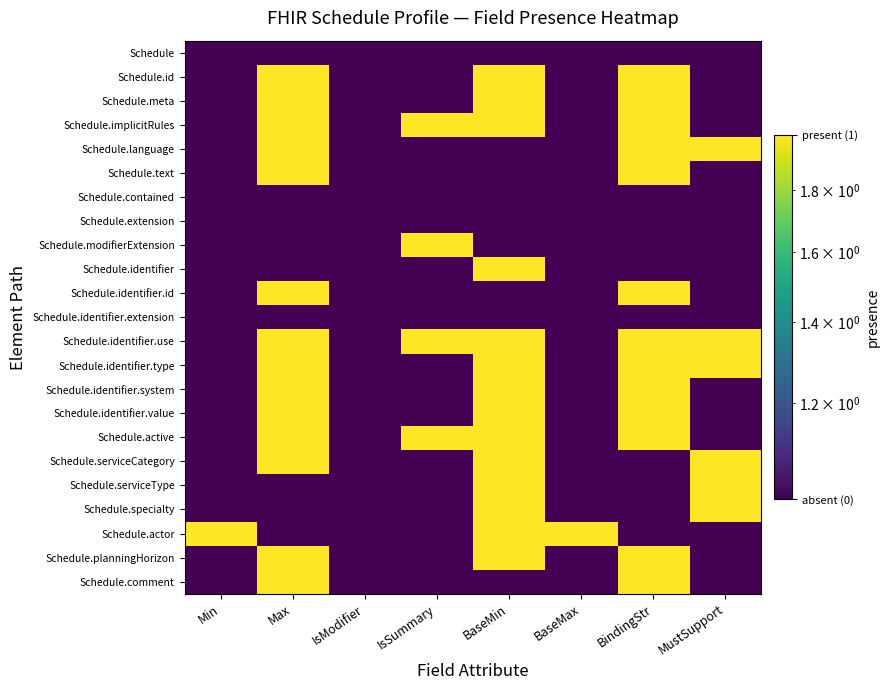

Rank the series at MustSupport from lowest to highest value.

Schedule, Schedule.id, Schedule.meta, Schedule.implicitRules, Schedule.text, Schedule.contained, Schedule.extension, Schedule.modifierExtension, Schedule.identifier, Schedule.identifier.id, Schedule.identifier.extension, Schedule.identifier.system, Schedule.identifier.value, Schedule.active, Schedule.actor, Schedule.planningHorizon, Schedule.comment, Schedule.language, Schedule.identifier.use, Schedule.identifier.type, Schedule.serviceCategory, Schedule.serviceType, Schedule.specialty